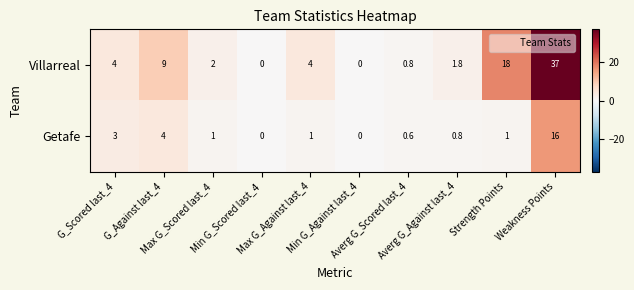

List the series in order of their overall mean, highest first.

Villarreal, Getafe